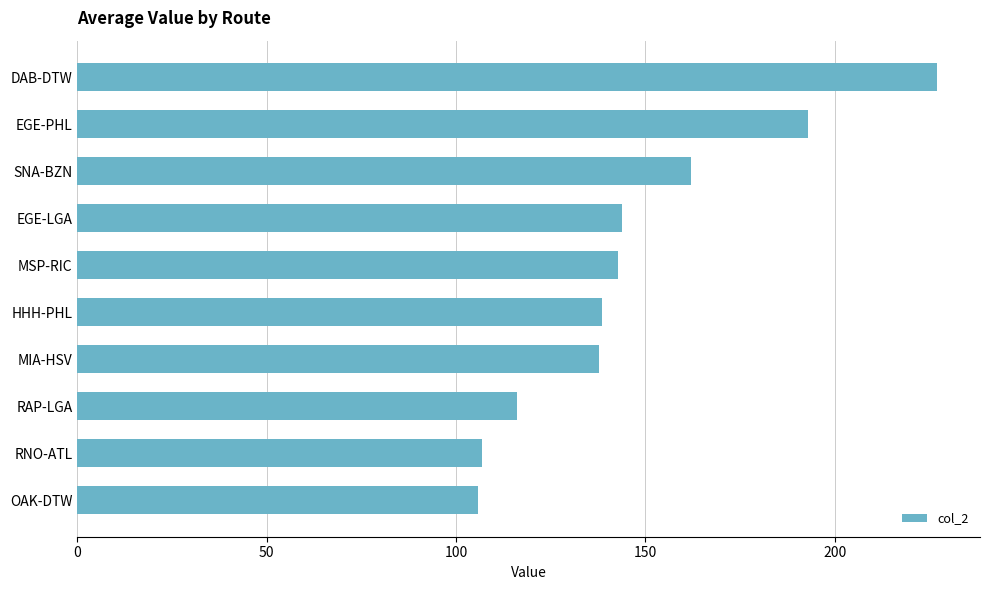

What is the sum of all values?

1473.5